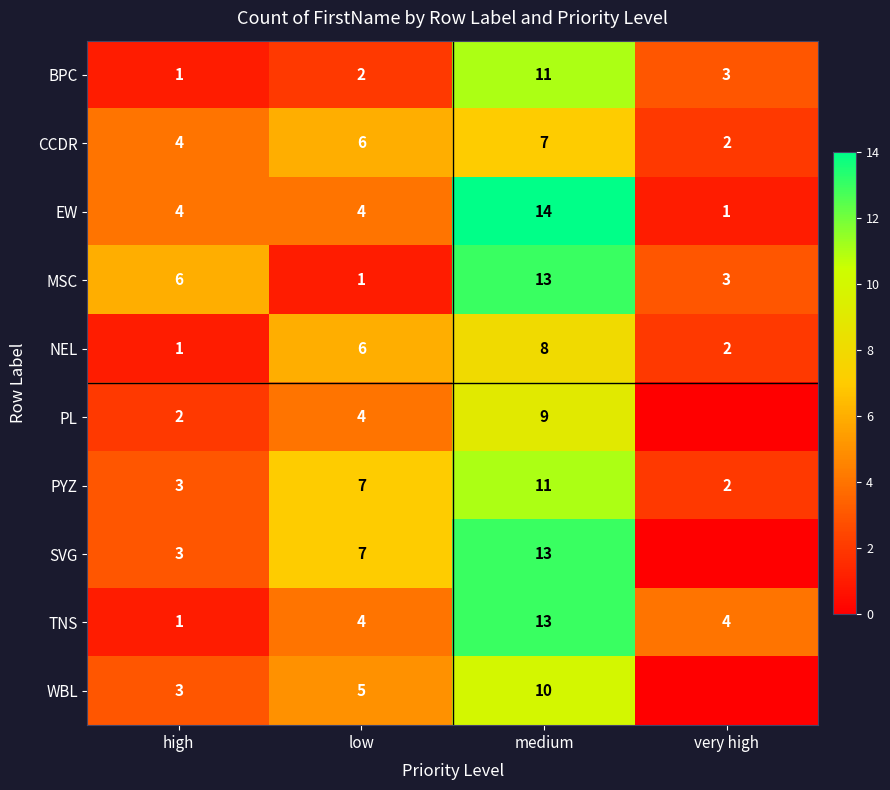

What is the spread (max minus min) of values at high?

5